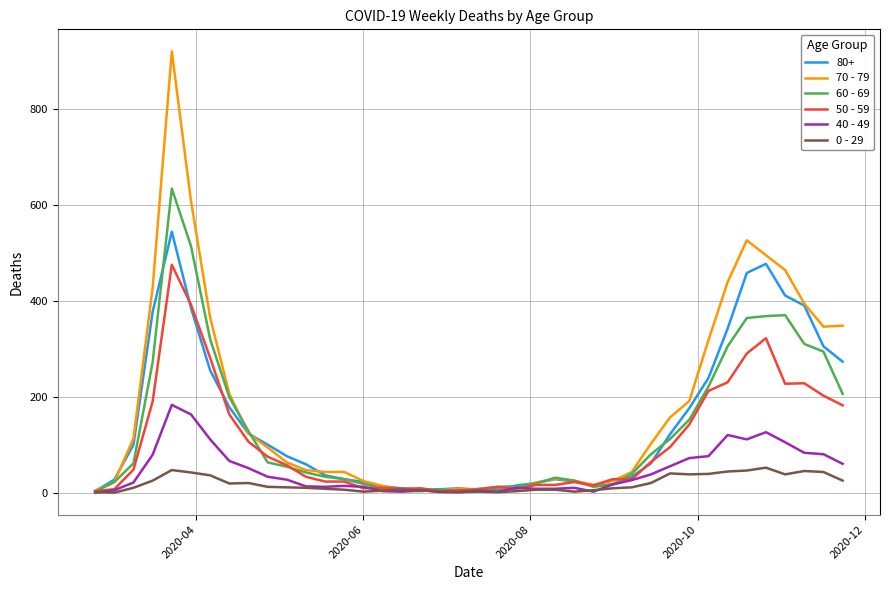

List the series in order of their peak value, highest first.

70 - 79, 60 - 69, 80+, 50 - 59, 40 - 49, 0 - 29